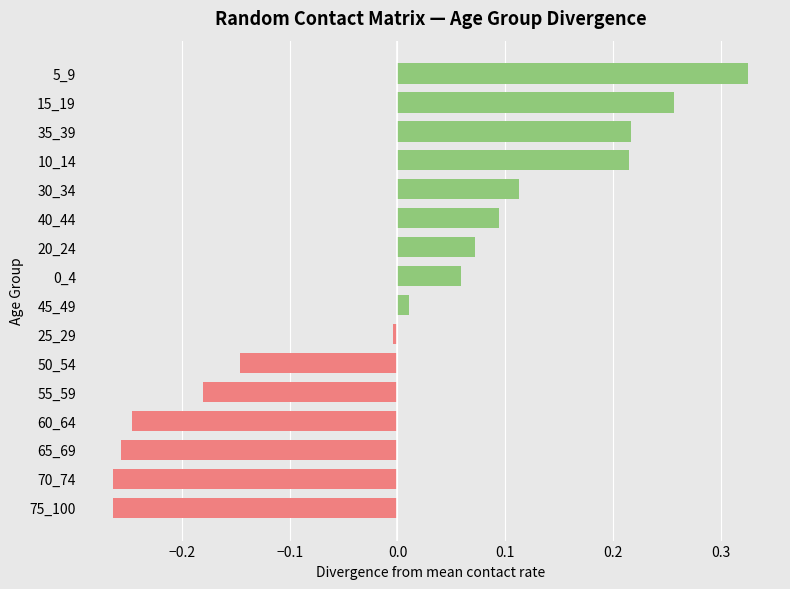

Which category has the highest value across all series?

5_9